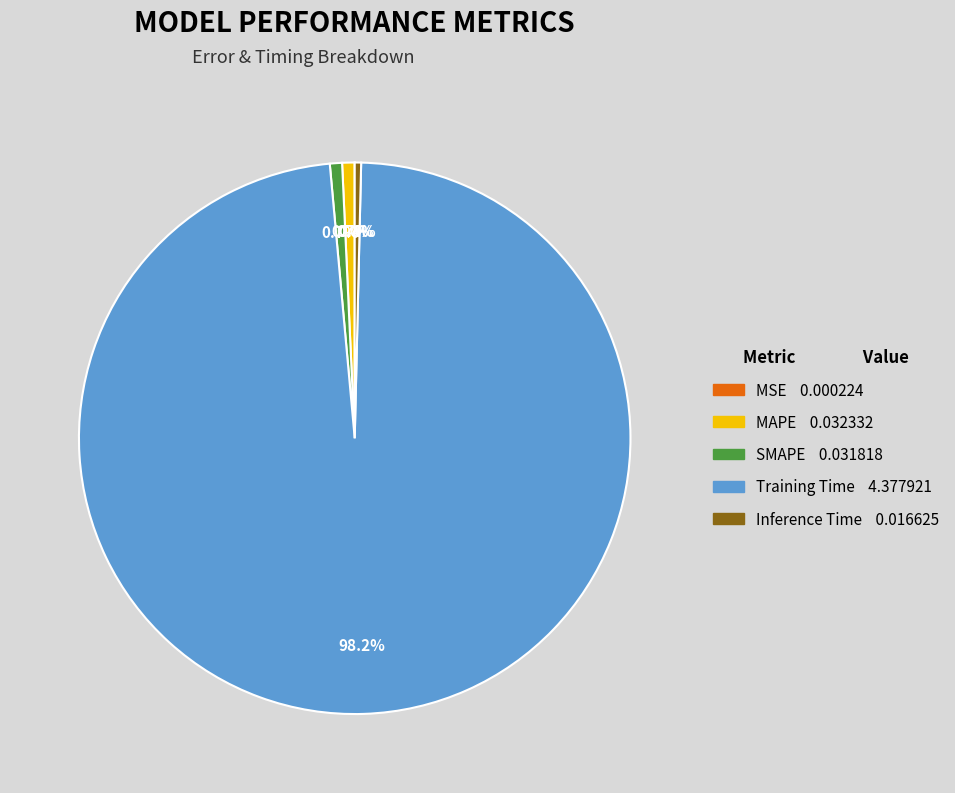

Which slice is the largest?

Training Time